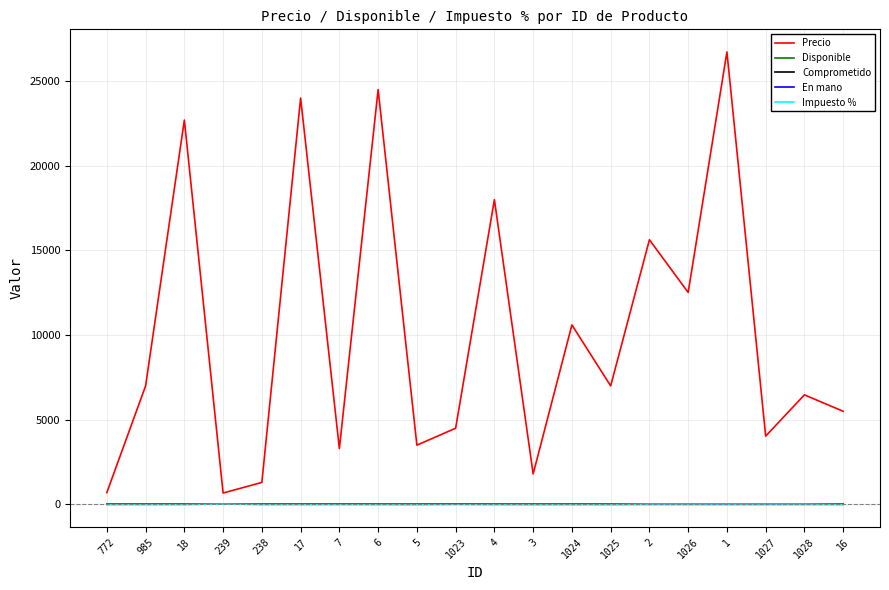

List the series in order of their peak value, highest first.

Precio, Disponible, Impuesto %, Comprometido, En mano